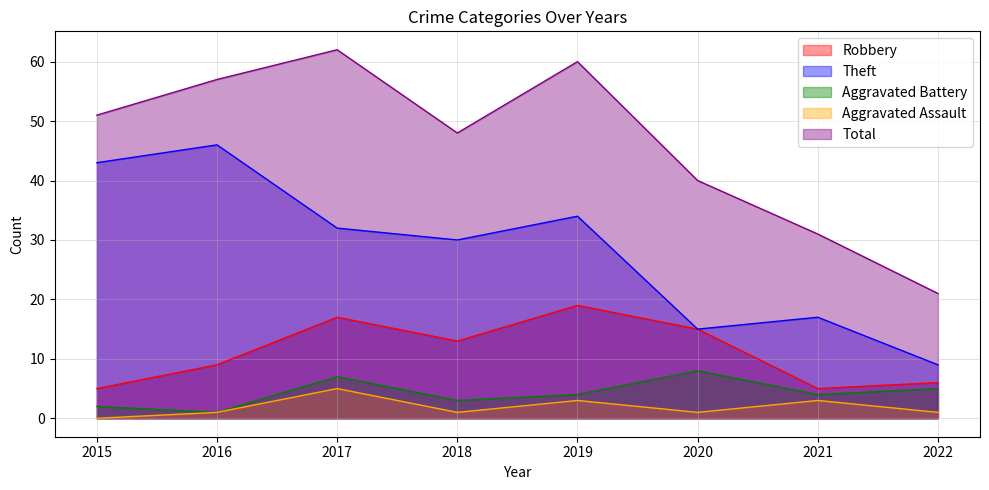

What is the sum of the Aggravated Assault values at 2020 and 2022?

2